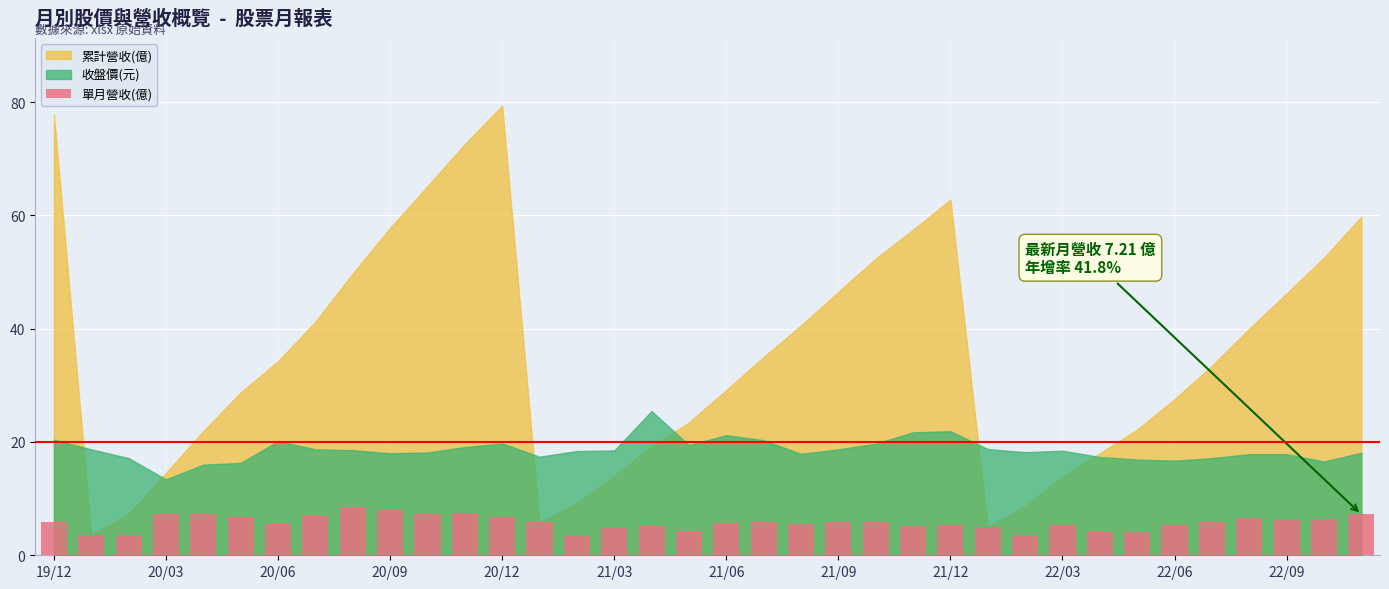

What is the value of the 18th bar from the left?

4.2